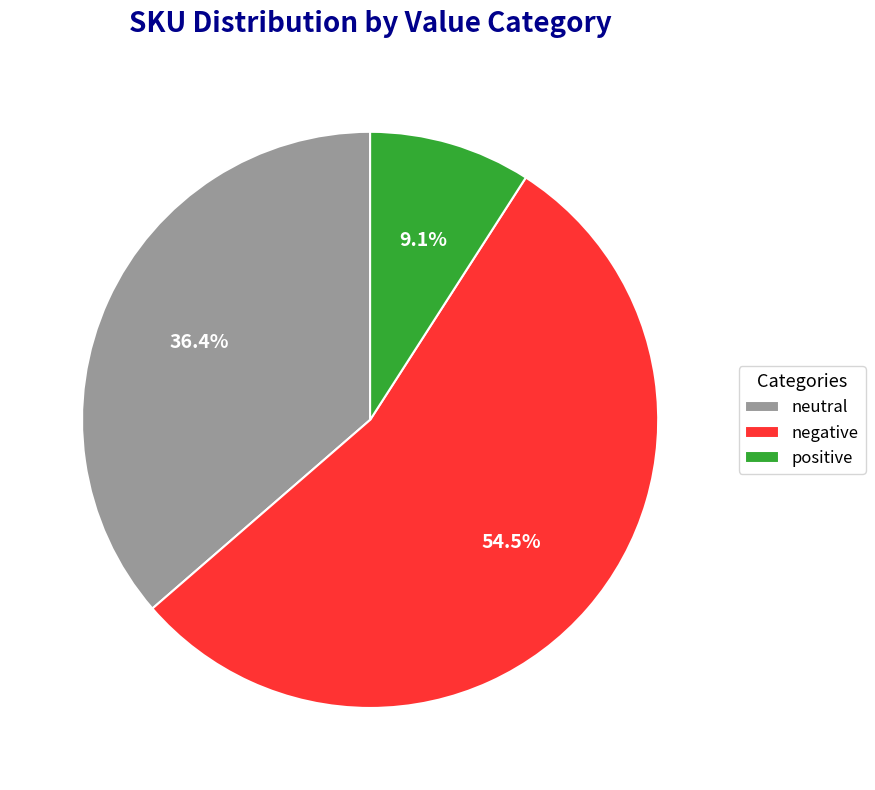

What portion of the pie excludes positive?

90.9%